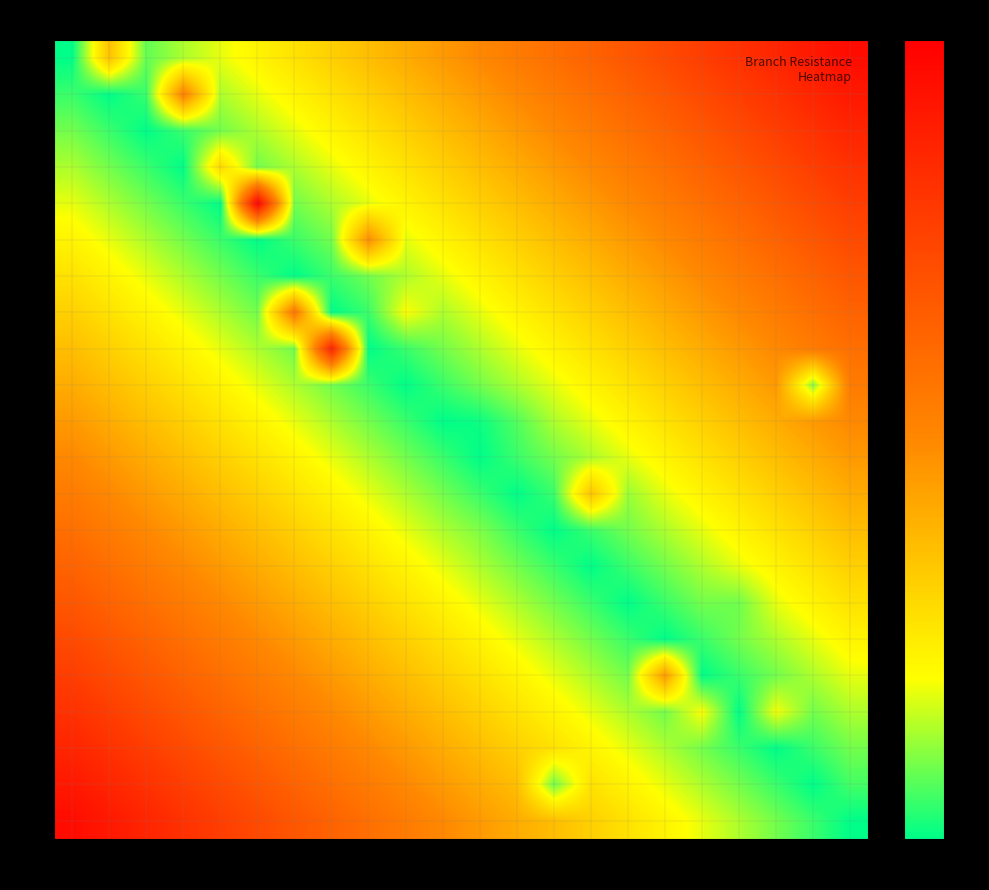

At how many categories does at least one series exceed 4?

18